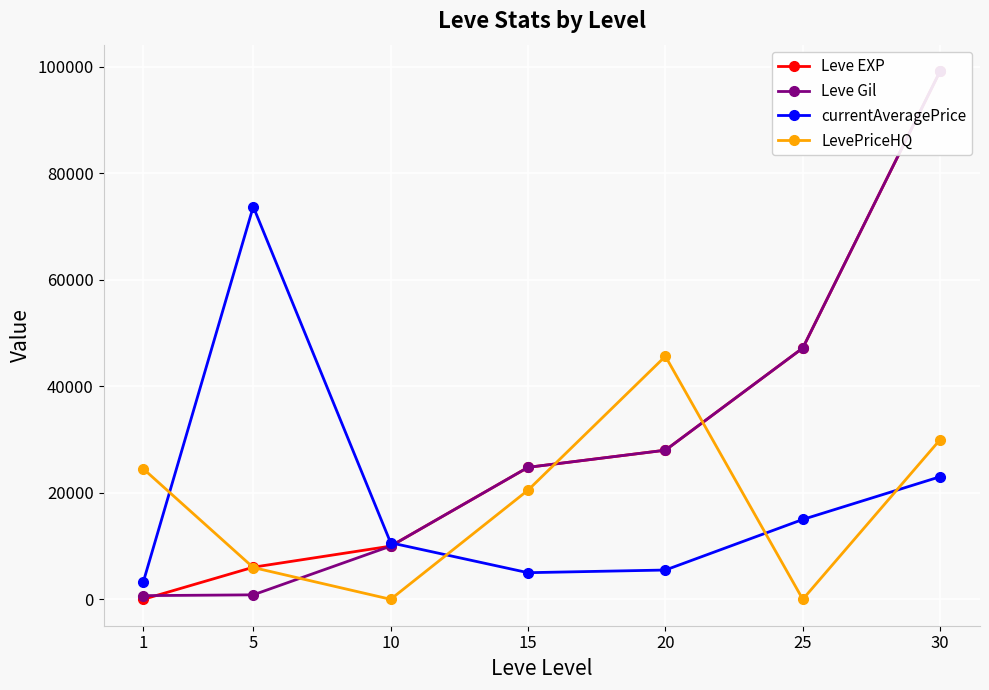

The value of currentAveragePrice at 30 is 23028. True or false?

True